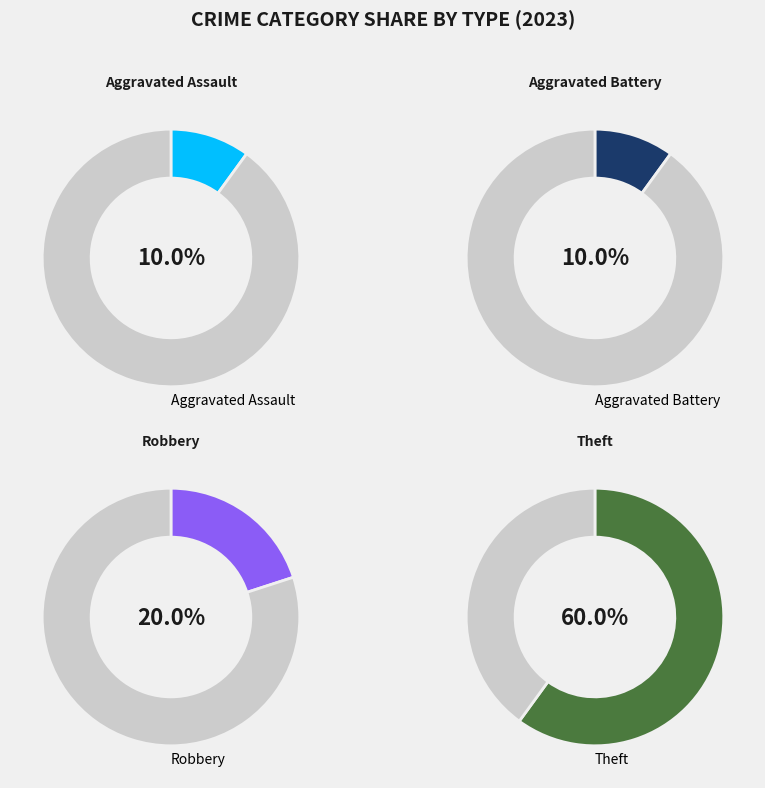

To the nearest percent, what is the difference between the largest and smallest slice percentages?

50%